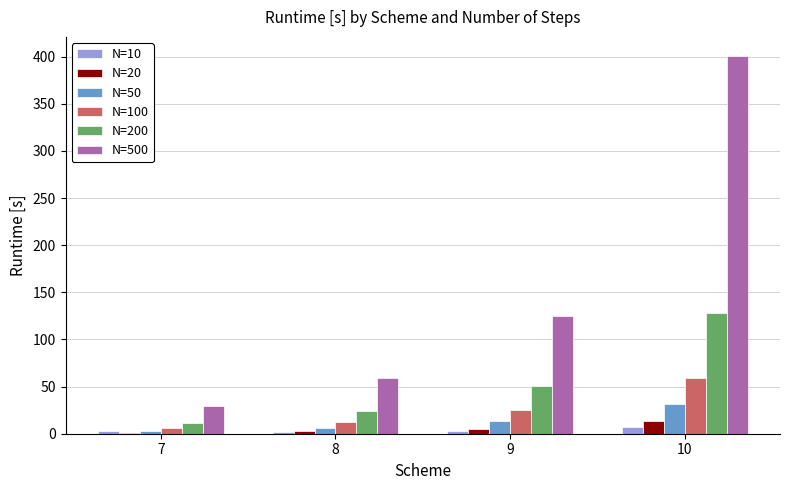

What is the lowest value of the N=10 series?

1.3